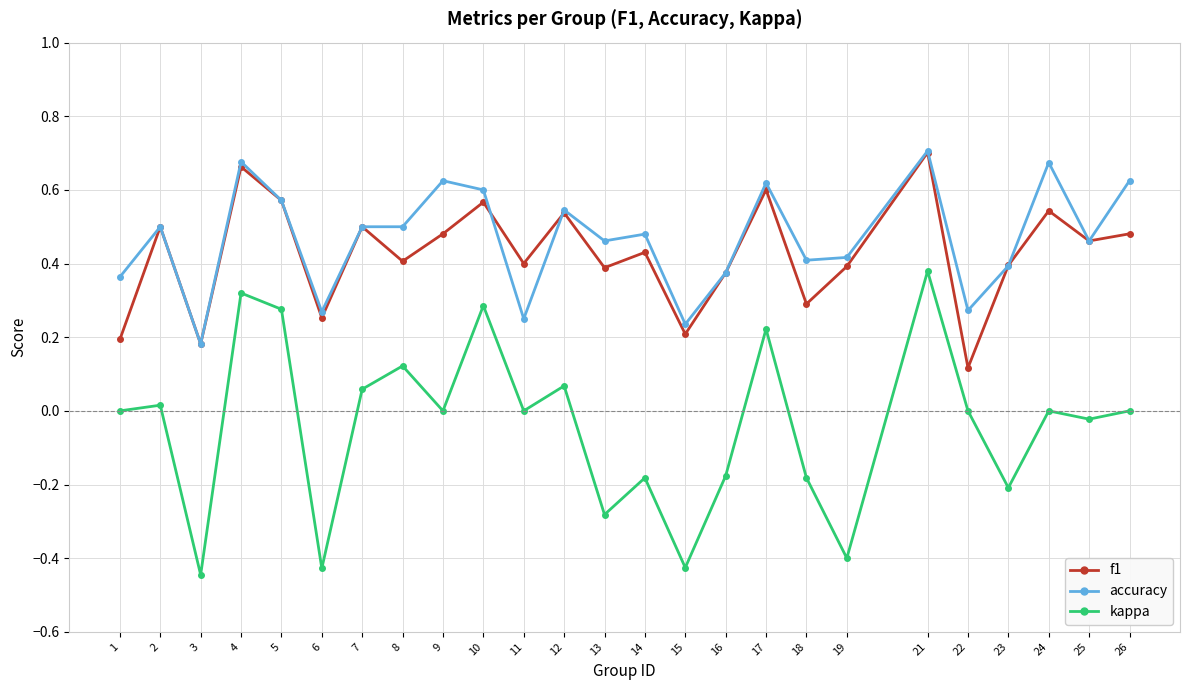

Which series changed the most between 15 and 23?

kappa